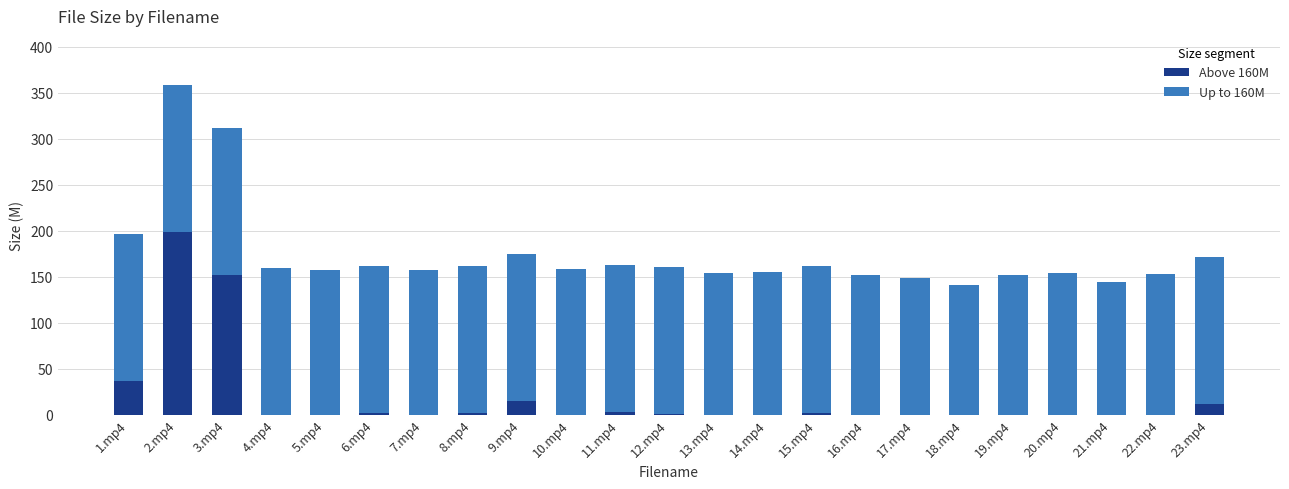

What is the sum of all Above 160M values?

421.9